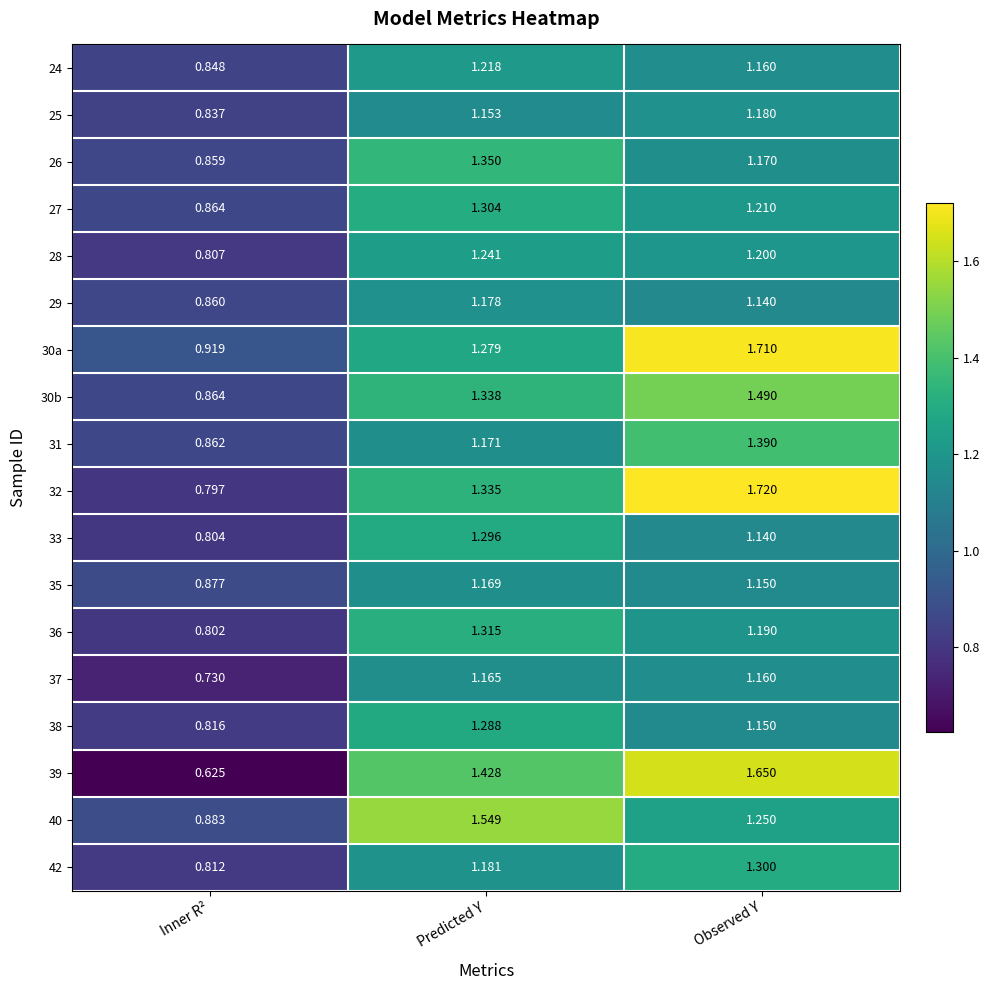

At which label does 25 first exceed 1?

Predicted Y